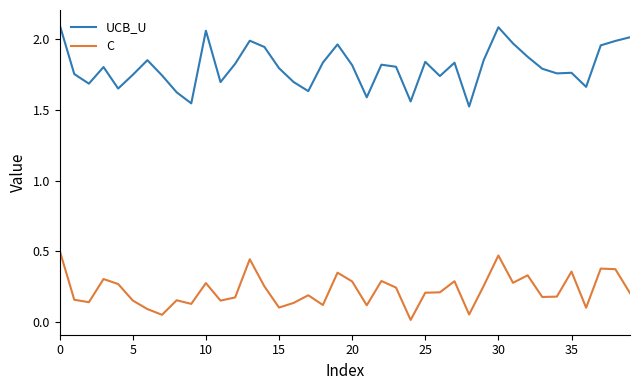

True or false: UCB_U and C intersect in this chart.

False